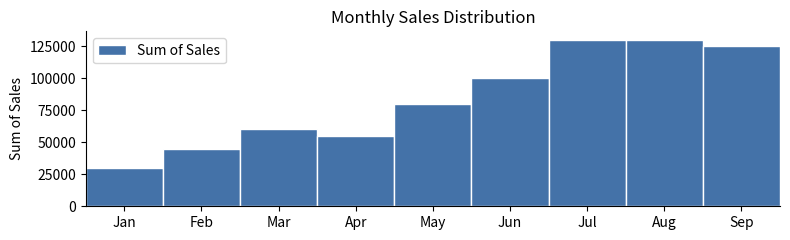

What is the sum of the values at Mar and Sep?

185000.0